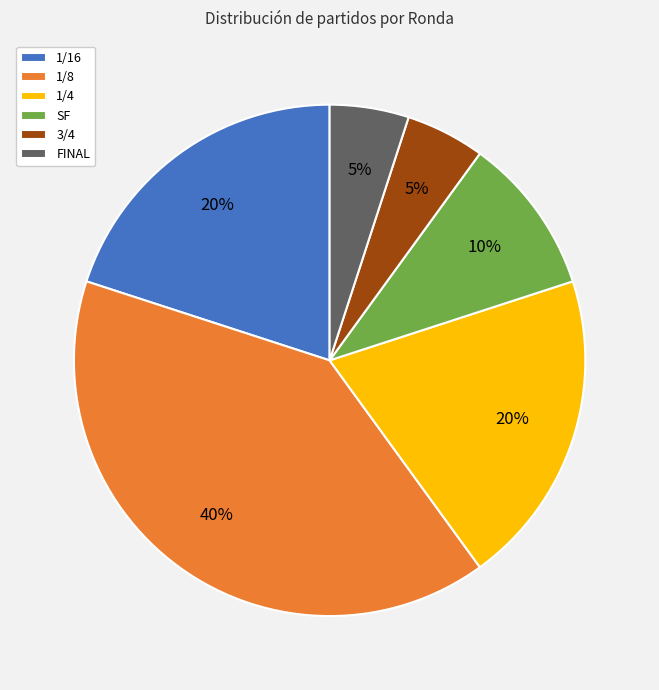

Count the number of slices in the pie.

6